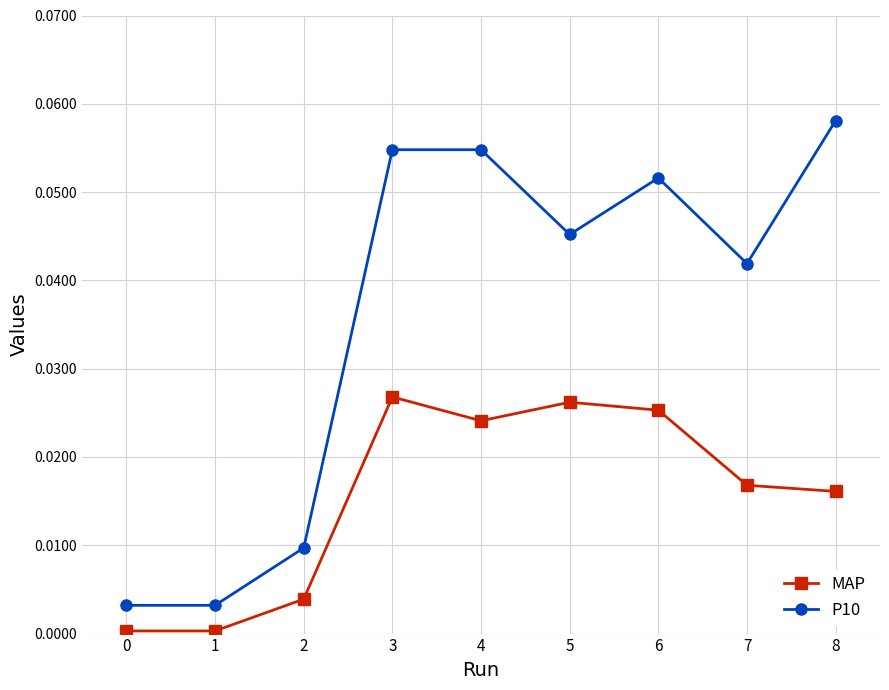

True or false: MAP and P10 intersect in this chart.

False